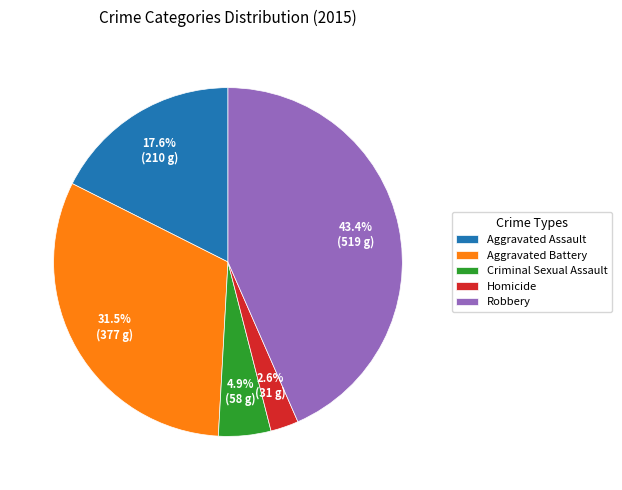

Does Robbery represent more than half of the total?

No